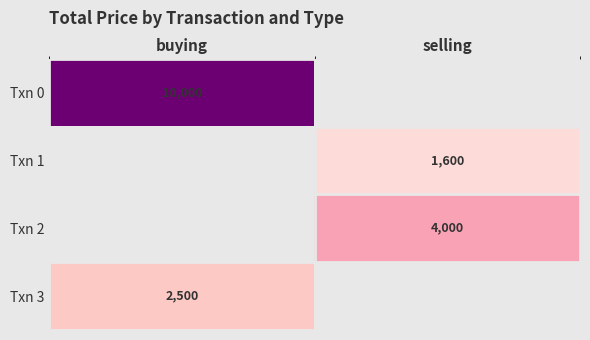

The Txn 3 series shows 2500 at buying. True or false?

True